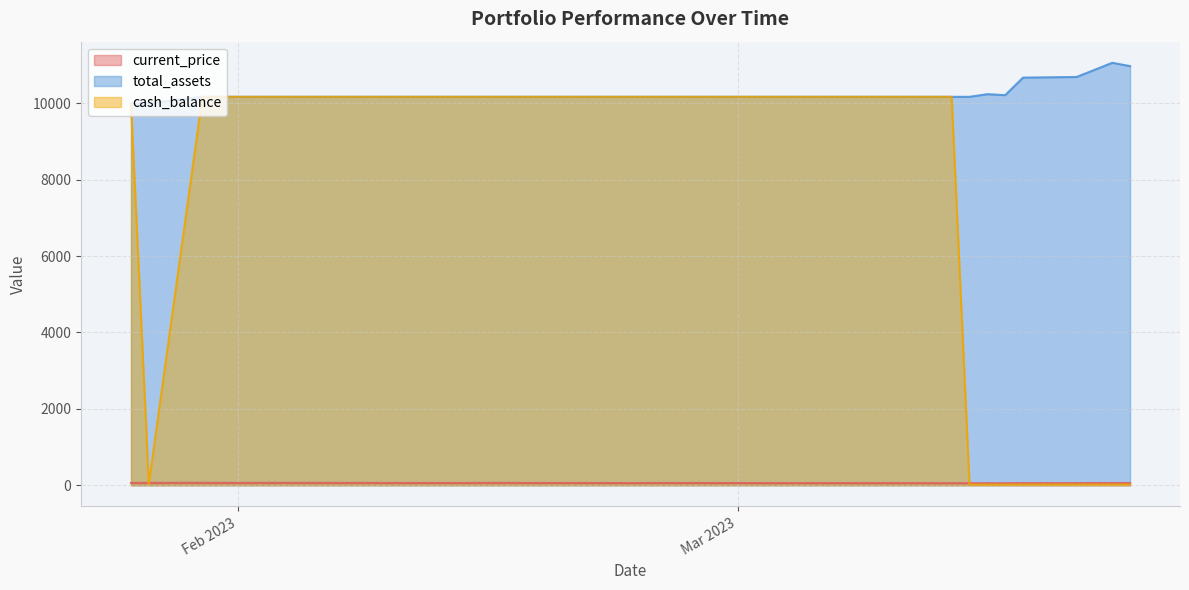

Reading left to right, extract all data points from this chart.

current_price: 61.0	62.3	63.3	61.2	59.8	62.1	62.6	61.9	59.5	61.6	59.7	59.7	59.3	59.6	61.5	61.3	59.5	58.5	57.1	56.5	58.2	57.7	57.4	57.3	56.8	55.9	56.3	56.3	55.1	56.4	55.1	54.5	53.4	53.8	53.7	56.1	56.2	57.1	58.1	57.7
total_assets: 10000.0	10000.0	10169.7	10169.7	10169.7	10169.7	10169.7	10169.7	10169.7	10169.7	10169.7	10169.7	10169.7	10169.7	10169.7	10169.7	10169.7	10169.7	10169.7	10169.7	10169.7	10169.7	10169.7	10169.7	10169.7	10169.7	10169.7	10169.7	10169.7	10169.7	10169.7	10169.7	10169.7	10239.4	10213.0	10672.6	10689.5	10874.1	11060.6	10973.9
cash_balance: 10000.0	39.5	10169.7	10169.7	10169.7	10169.7	10169.7	10169.7	10169.7	10169.7	10169.7	10169.7	10169.7	10169.7	10169.7	10169.7	10169.7	10169.7	10169.7	10169.7	10169.7	10169.7	10169.7	10169.7	10169.7	10169.7	10169.7	10169.7	10169.7	10169.7	10169.7	10169.7	17.9	17.9	17.9	17.9	17.9	17.9	17.9	17.9